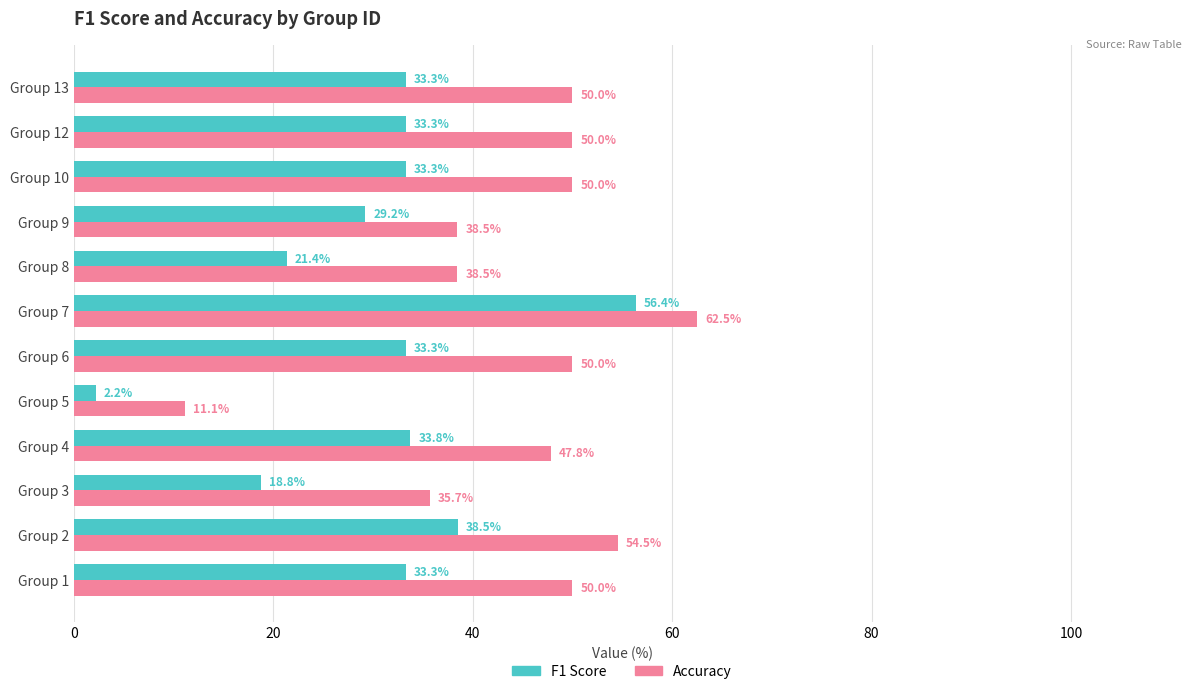

Read the Accuracy value at Group 2.

54.5